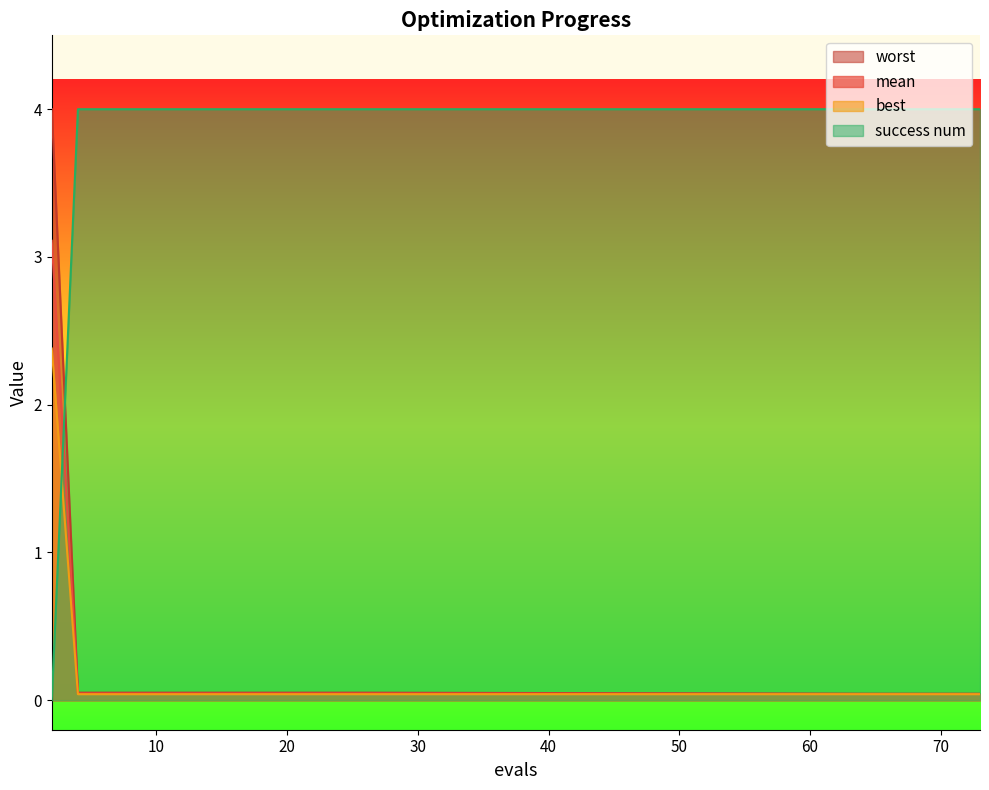

Does the chart have visible grid lines?

No